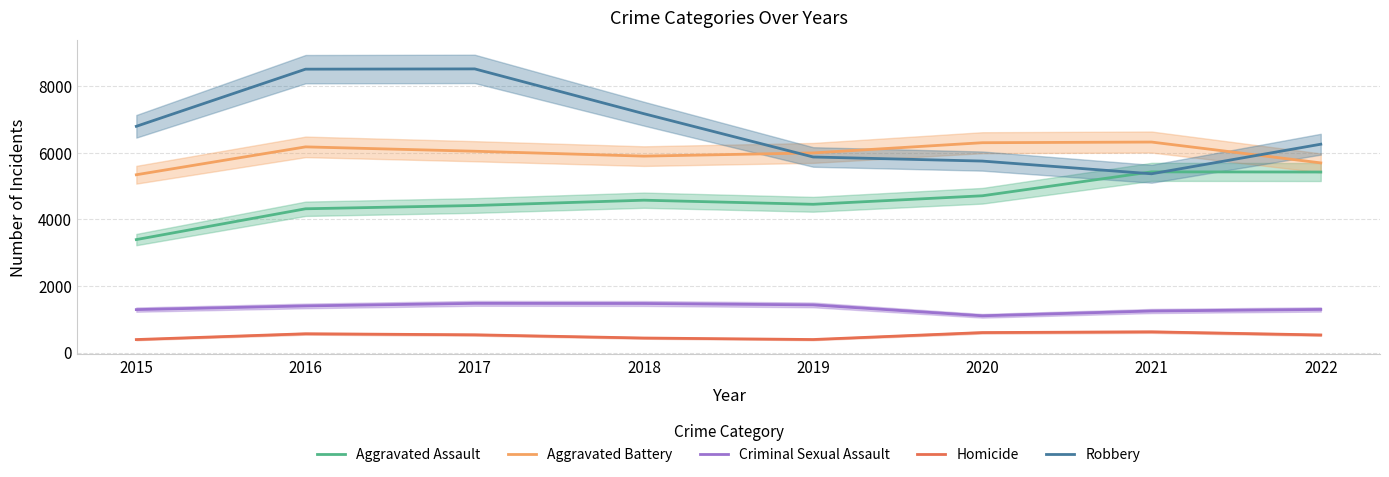

How many values in the Criminal Sexual Assault series exceed 1401?

3